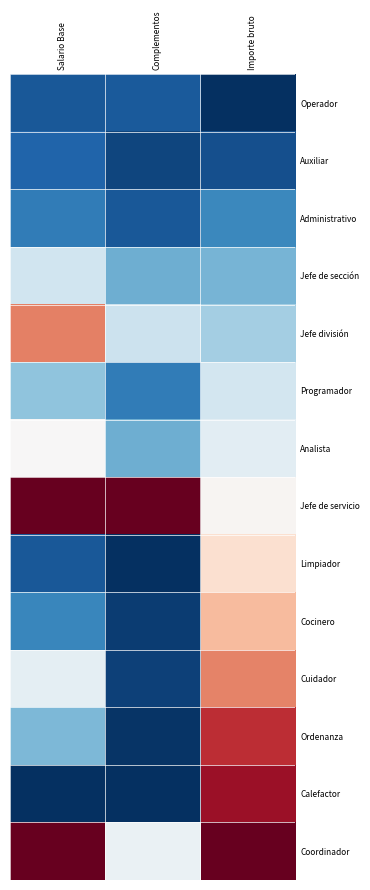

Which series has the largest range (max minus min)?

Calefactor